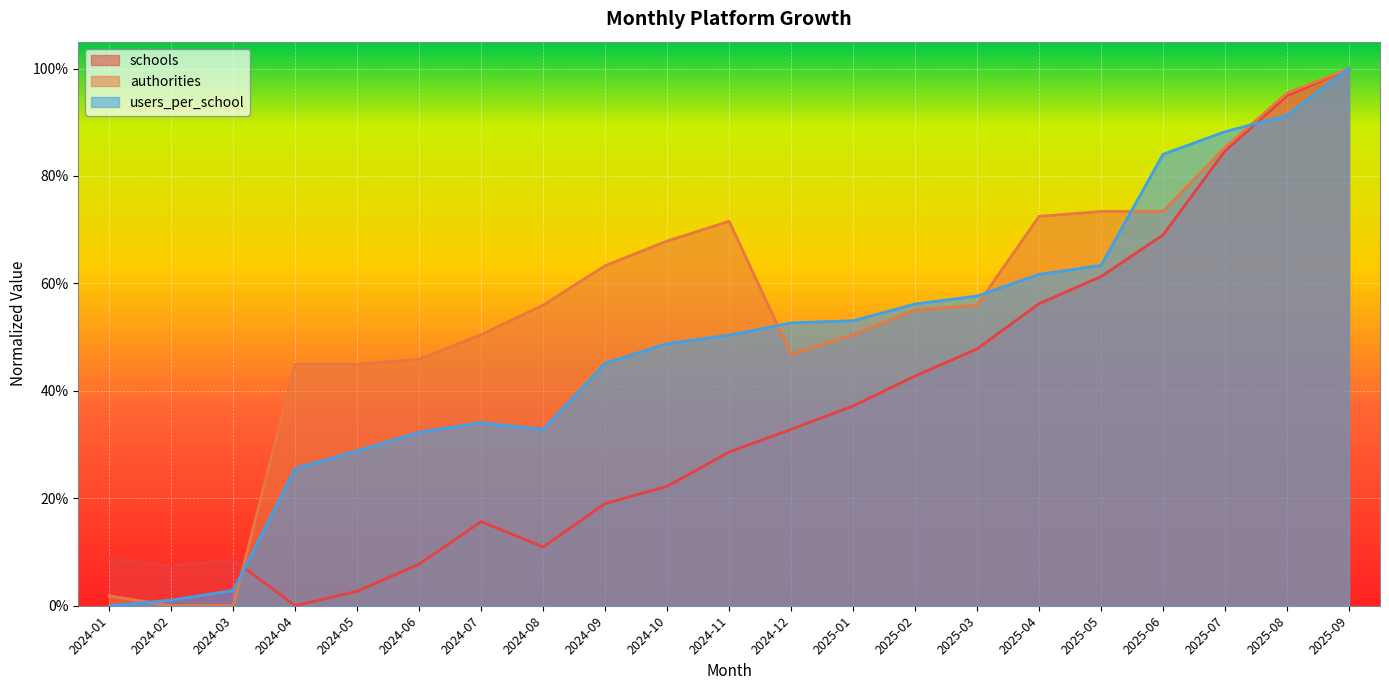

What is the approximate value of users_per_school at 2024-09?

0.5